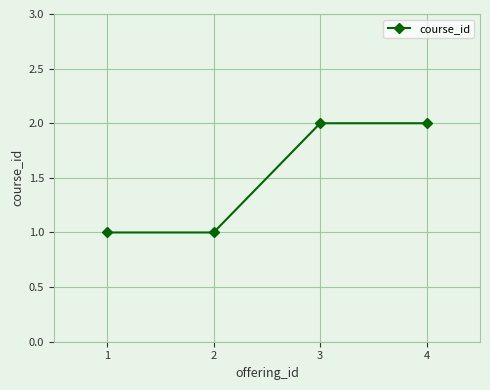

True or false: there are more than 1 points higher than both neighbors.

False